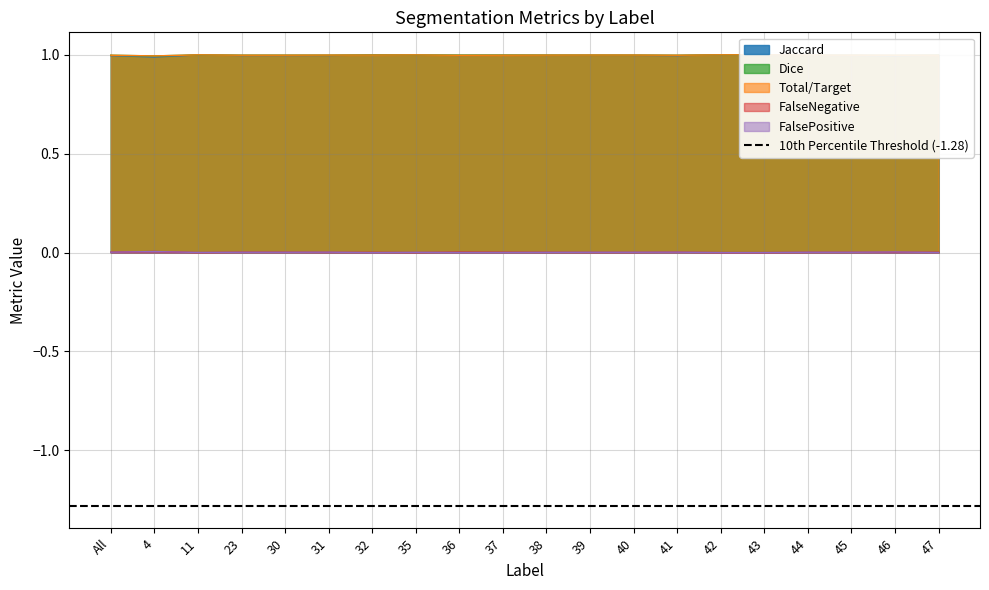

The value of FalsePositive at 32 is 0.0. True or false?

True